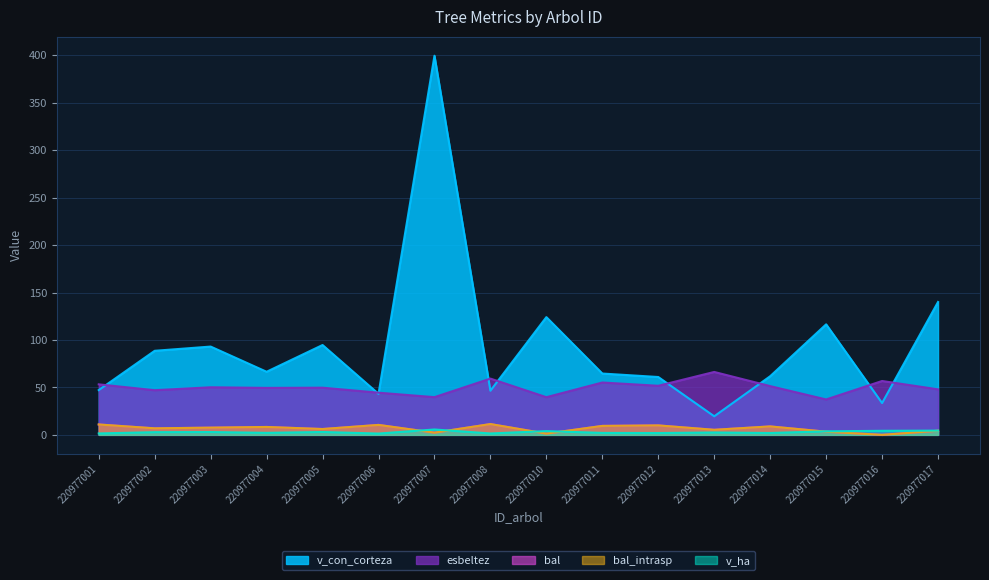

What is the greatest value displayed?

399.6